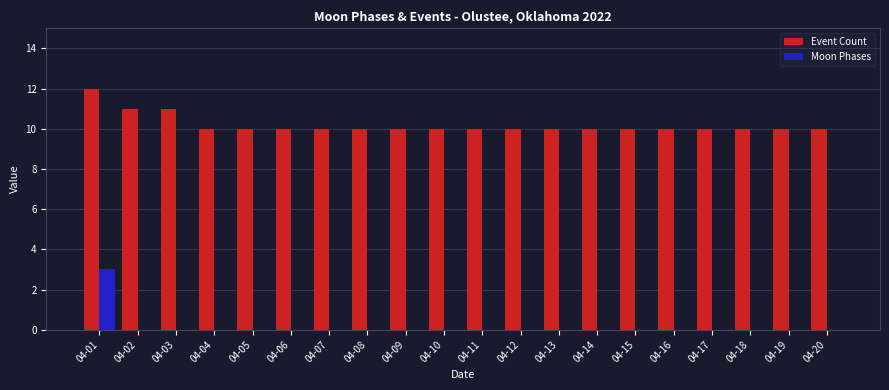

At which category is the sum across all series the highest?

04-01